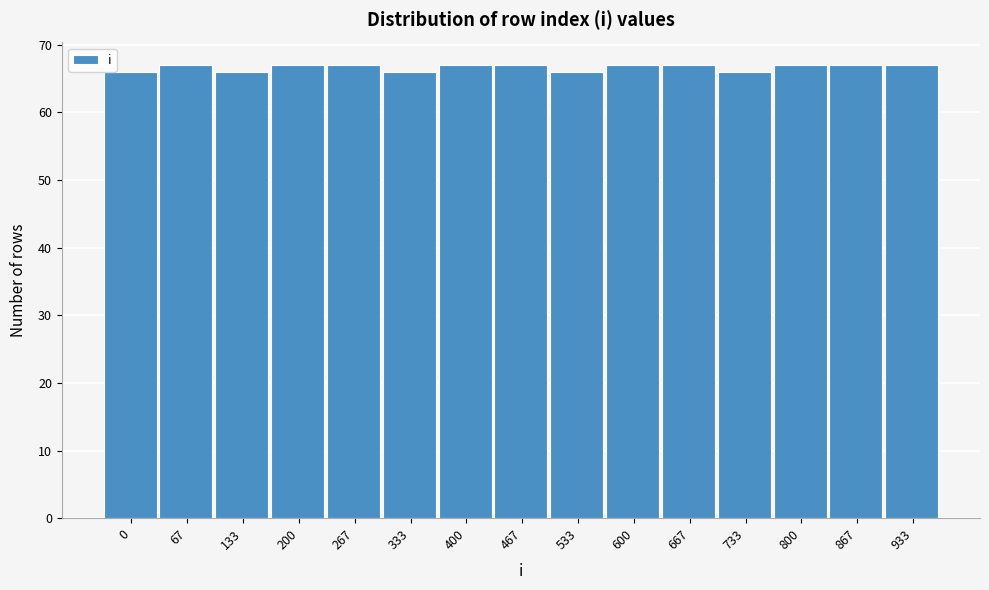

Reading left to right, transcribe all the data shown in this chart.

66	67	66	67	67	66	67	67	66	67	67	66	67	67	67